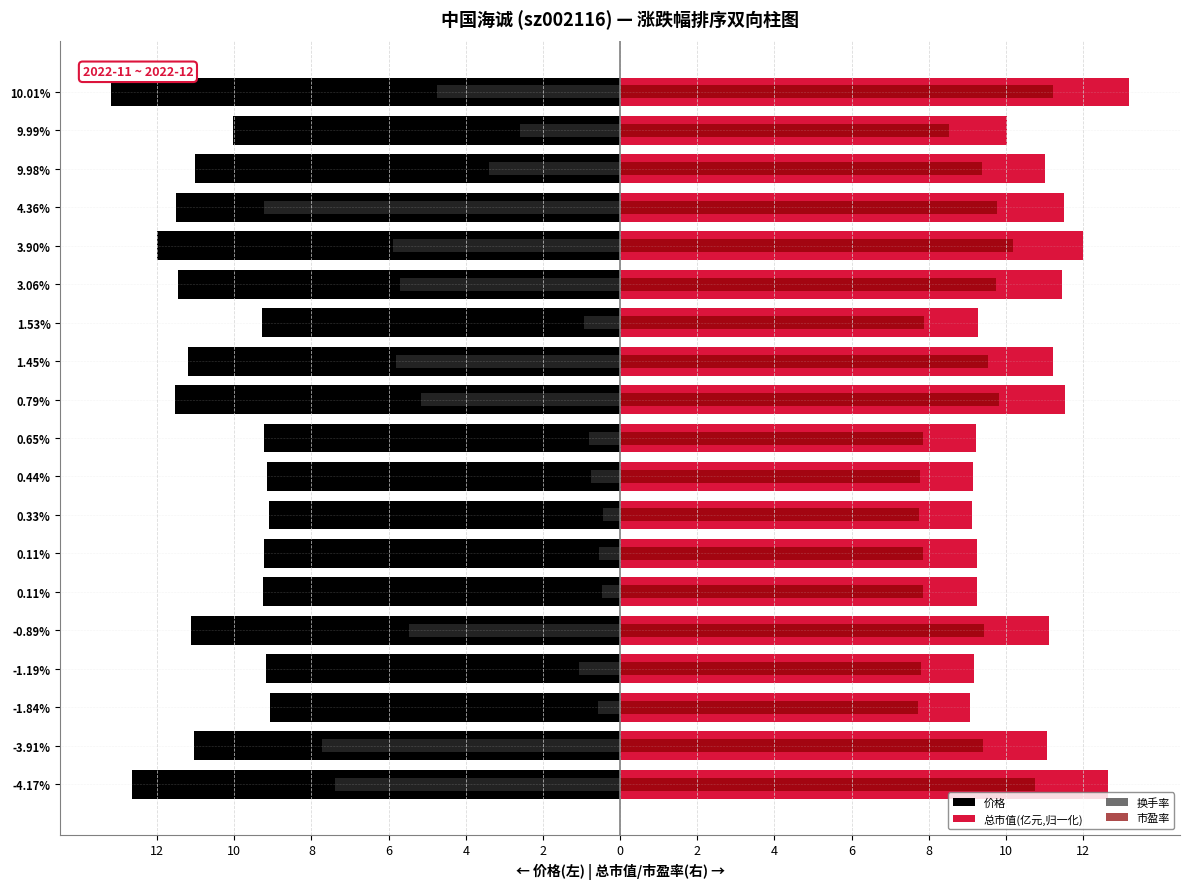

Does the chart contain any negative values?

Yes